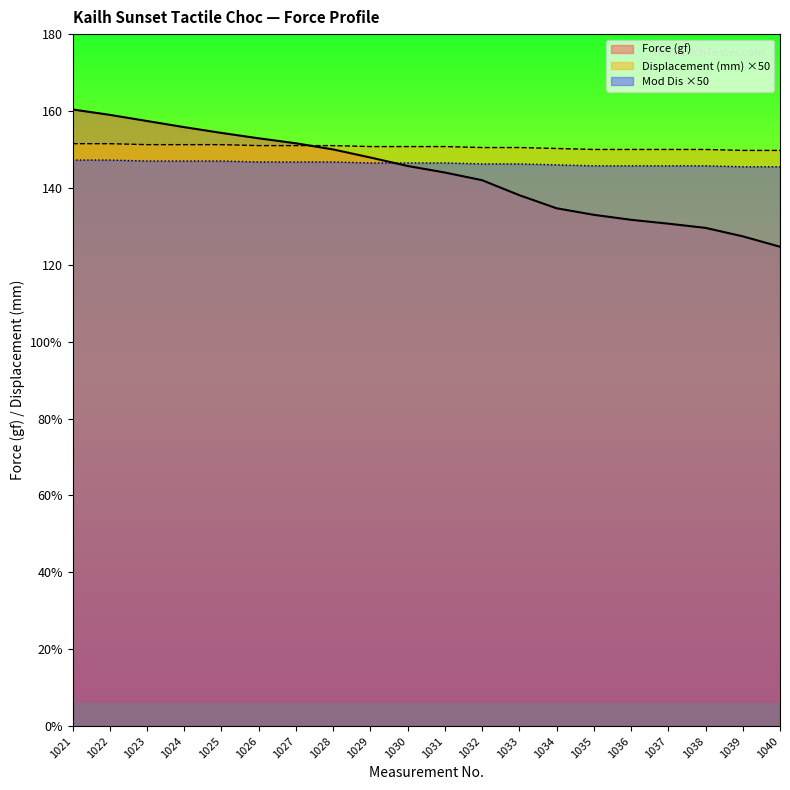

What is the smallest value displayed?

124.7